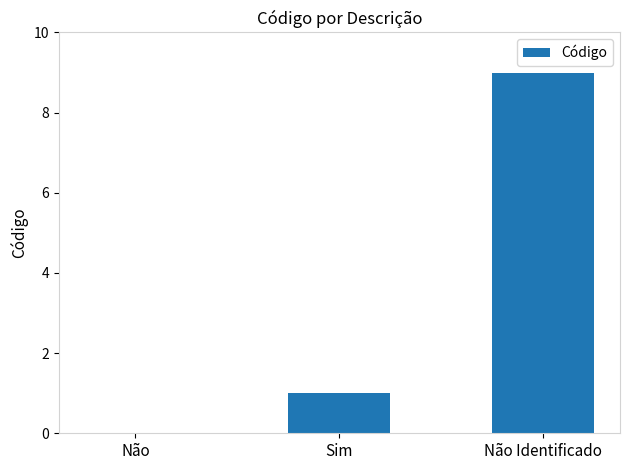

How many series are shown in this chart?

1